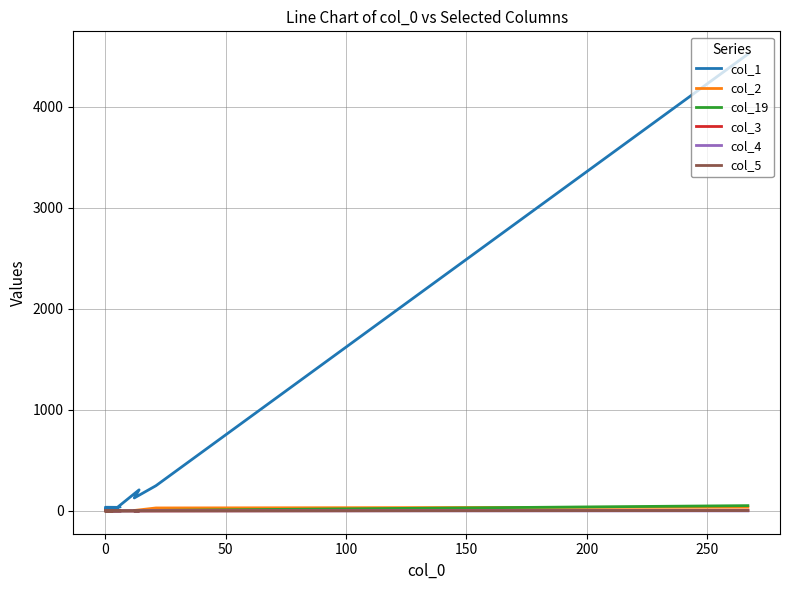

True or false: col_1 has more than 1 interior local peaks.

True